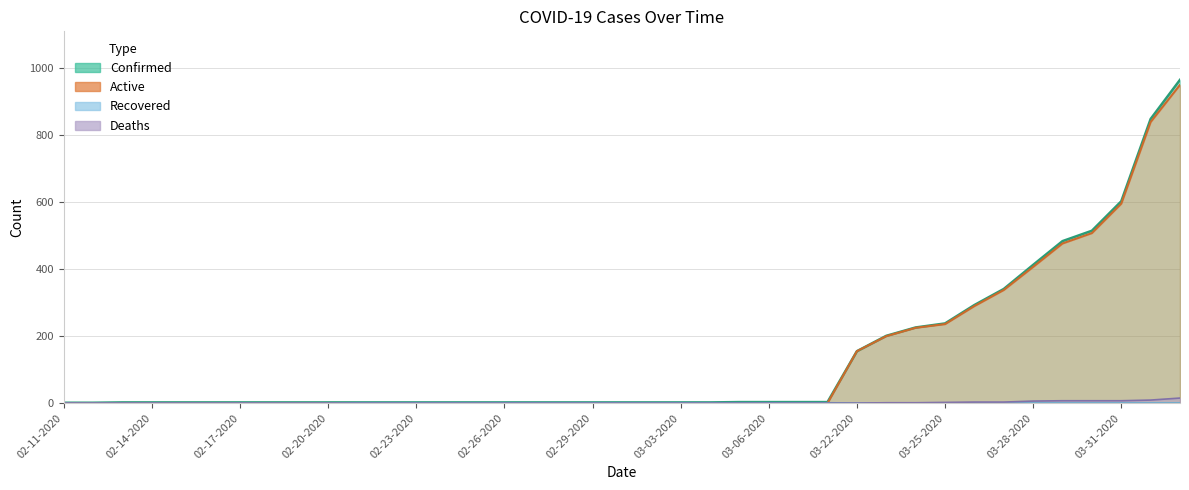

What is the difference between the maximum and second lowest values in the Recovered series?

1